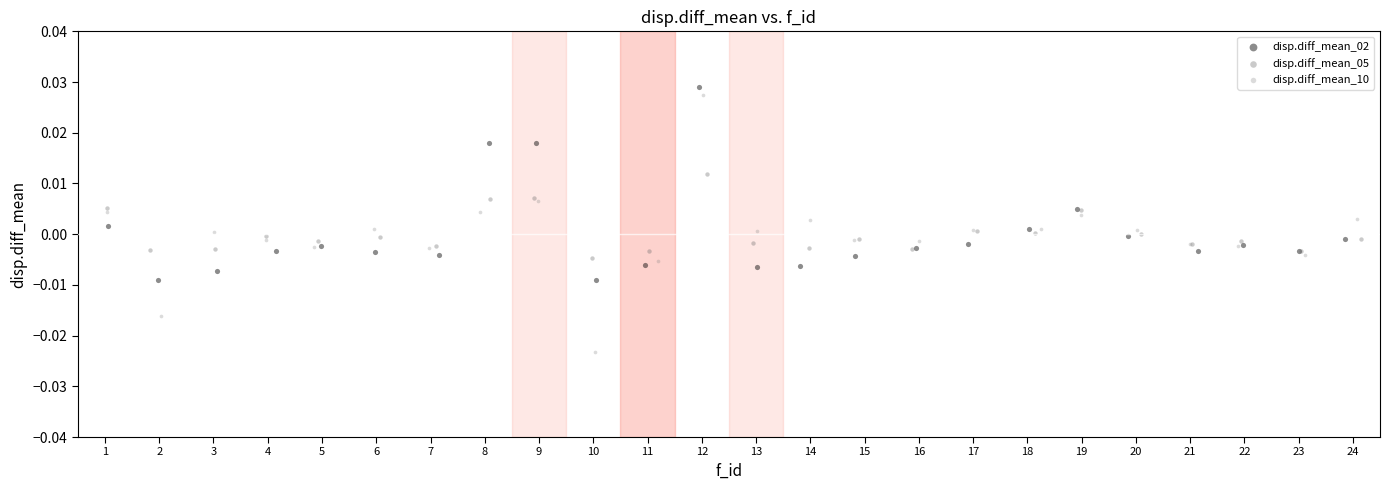

Which series reaches the minimum Y coordinate?

disp.diff_mean_10